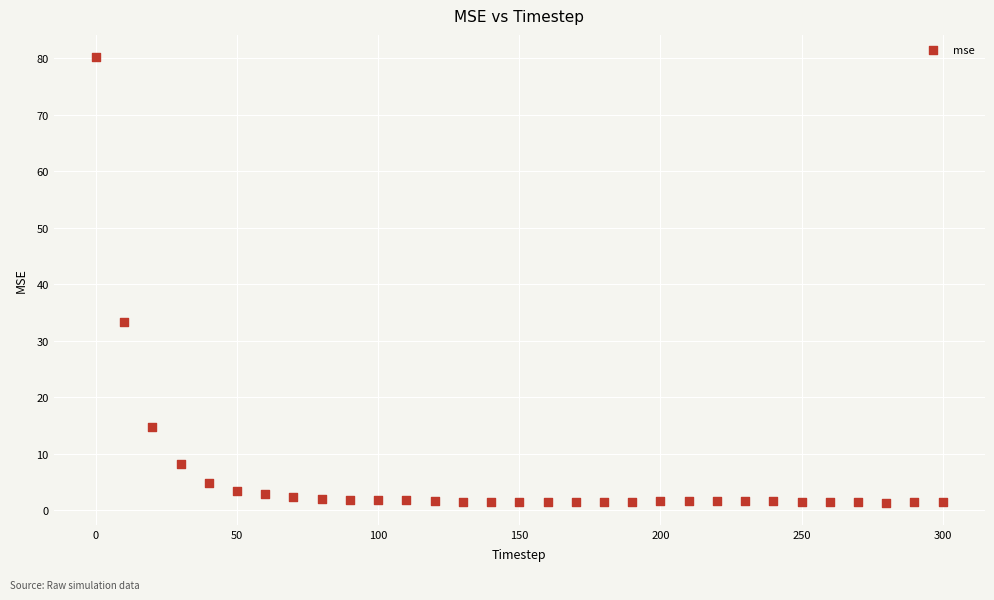

What is the range of Y values (max minus min)?

78.9